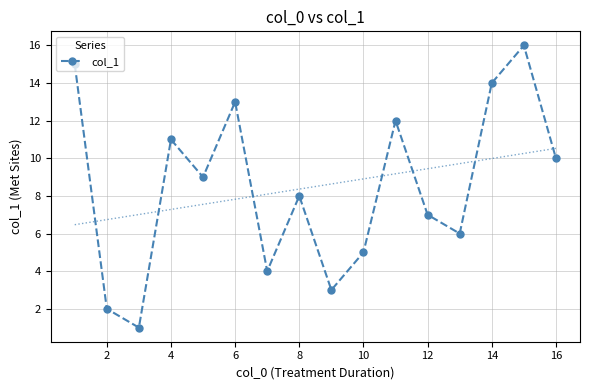

True or false: col_1 has more than 1 points higher than both neighbors.

True